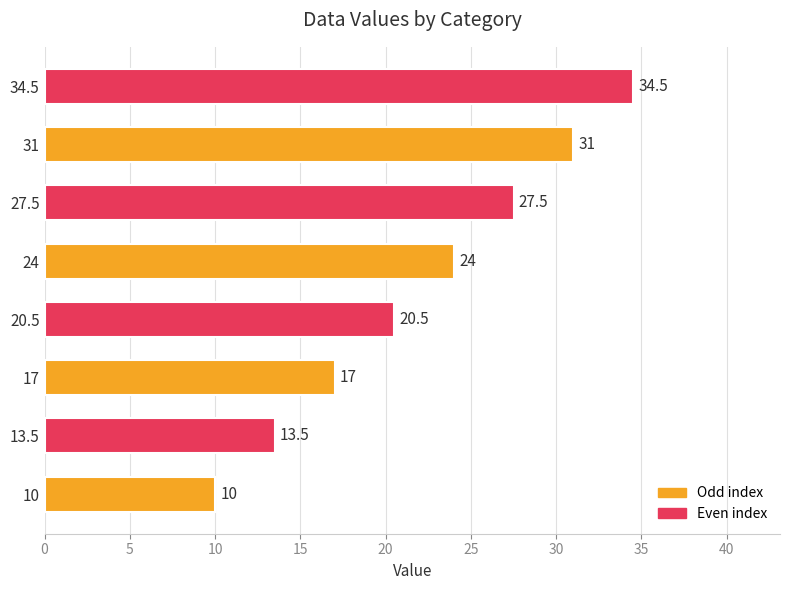

Where is the data nearest to the value 22?

20.5